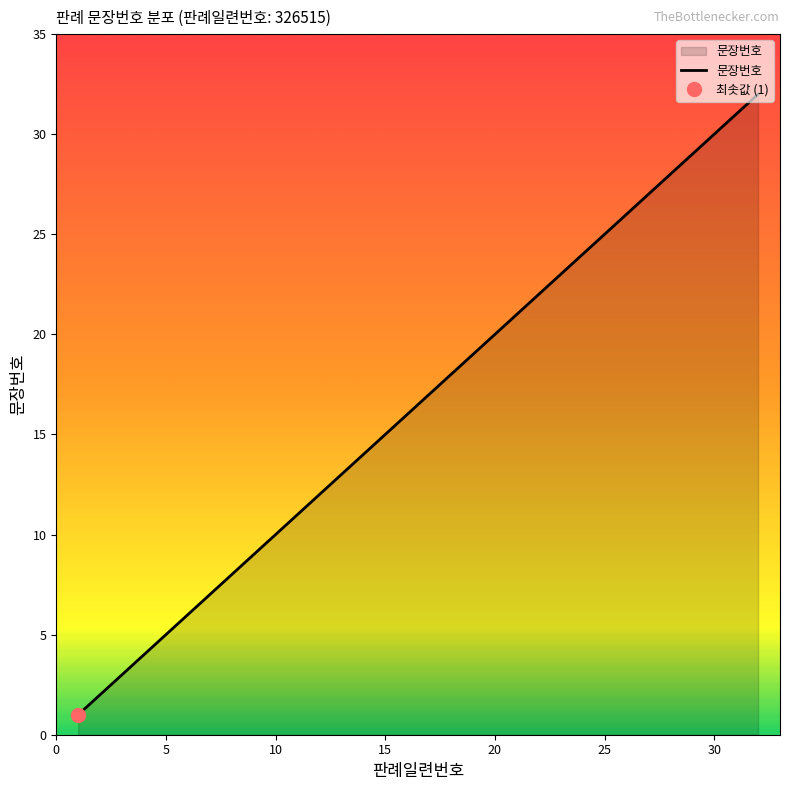

What is the sum of the values at 24 and 7?

31